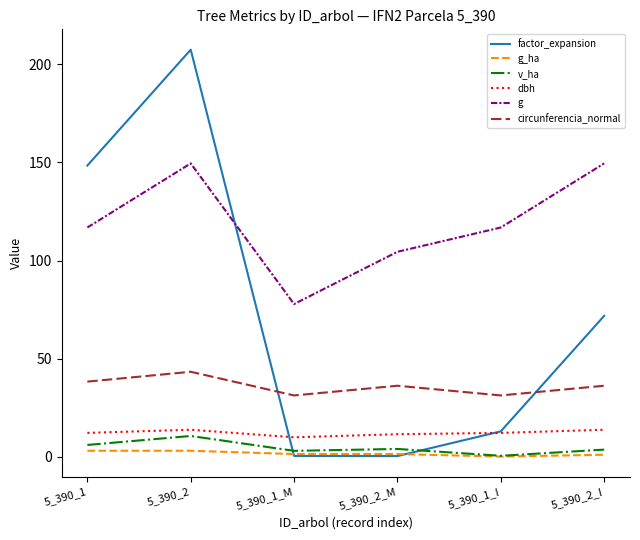

Is this an area chart (filled region under the line)?

No